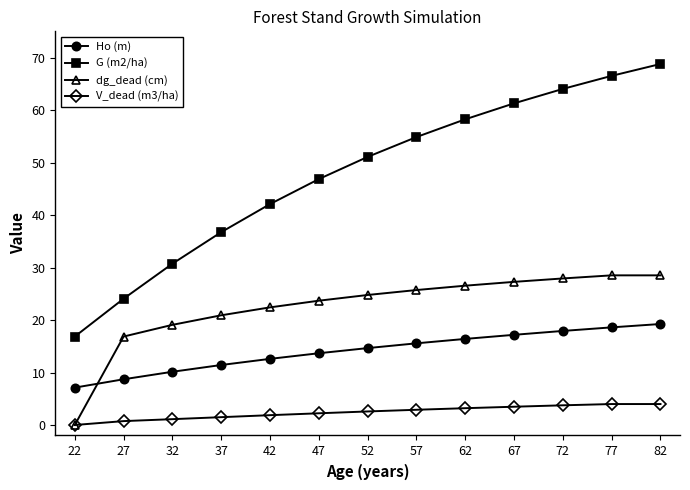

At which category is the sum across all series the highest?

82